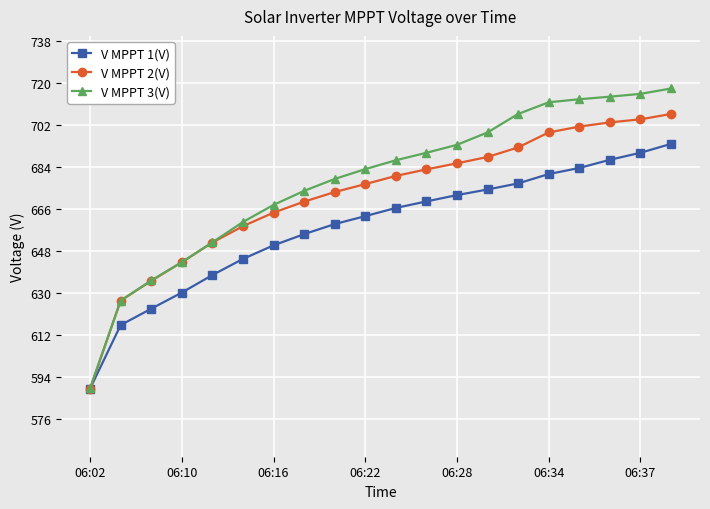

Which series has the largest range (max minus min)?

V MPPT 3(V)